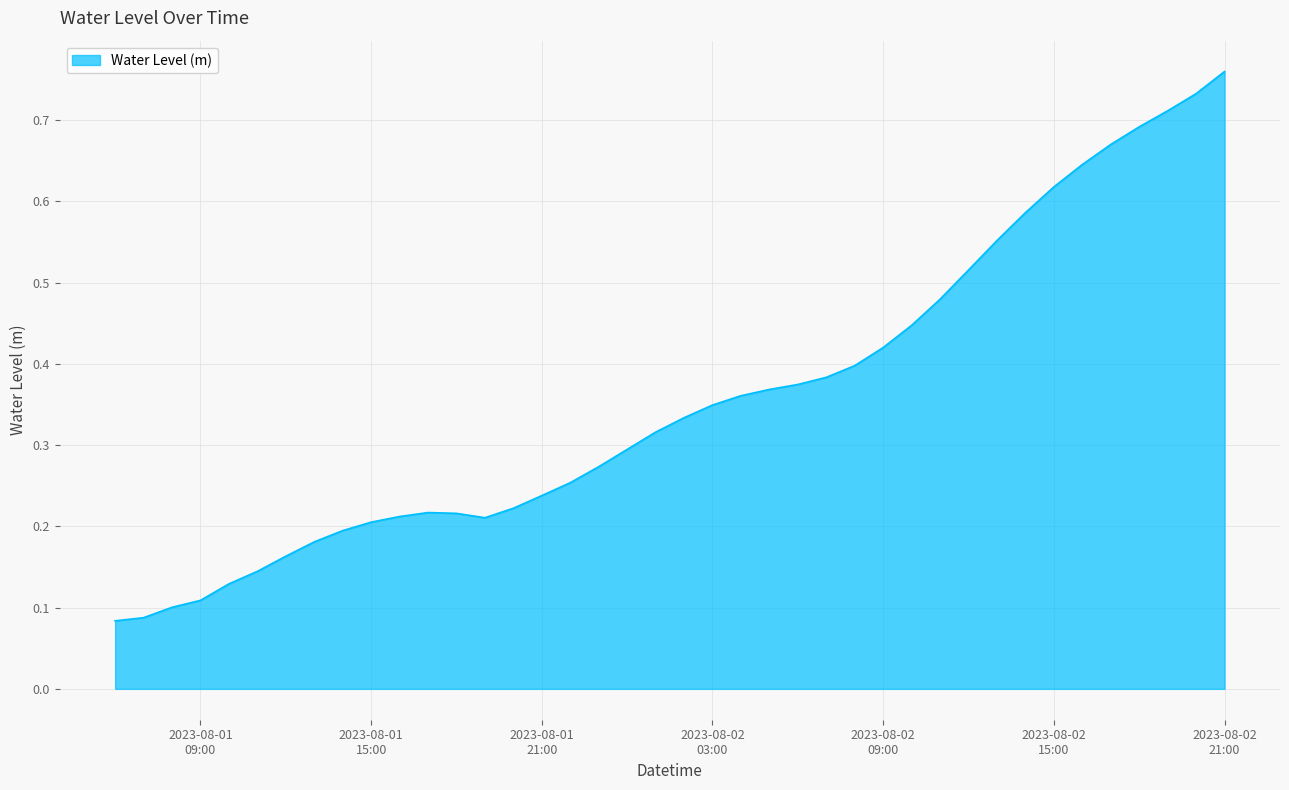

Does the chart have visible grid lines?

Yes